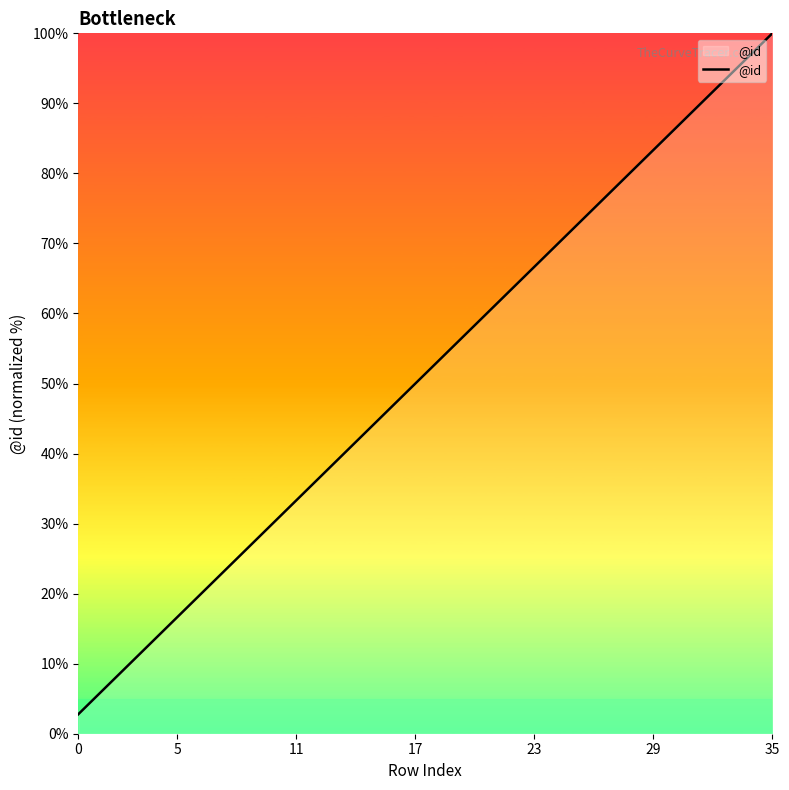

True or false: there are more than 2 points higher than both neighbors.

False